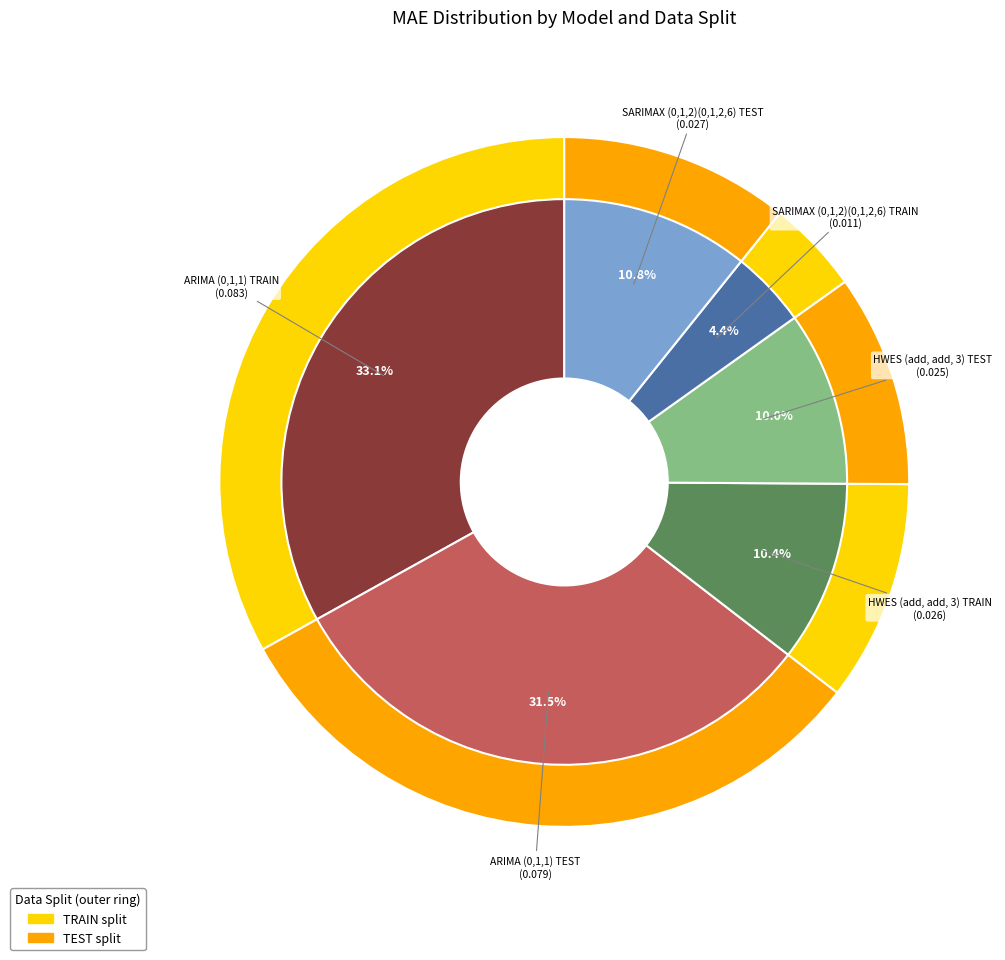

What is the total percentage of ARIMA (0,1,1) TEST and HWES (add, add, 3) TRAIN?

41.8%